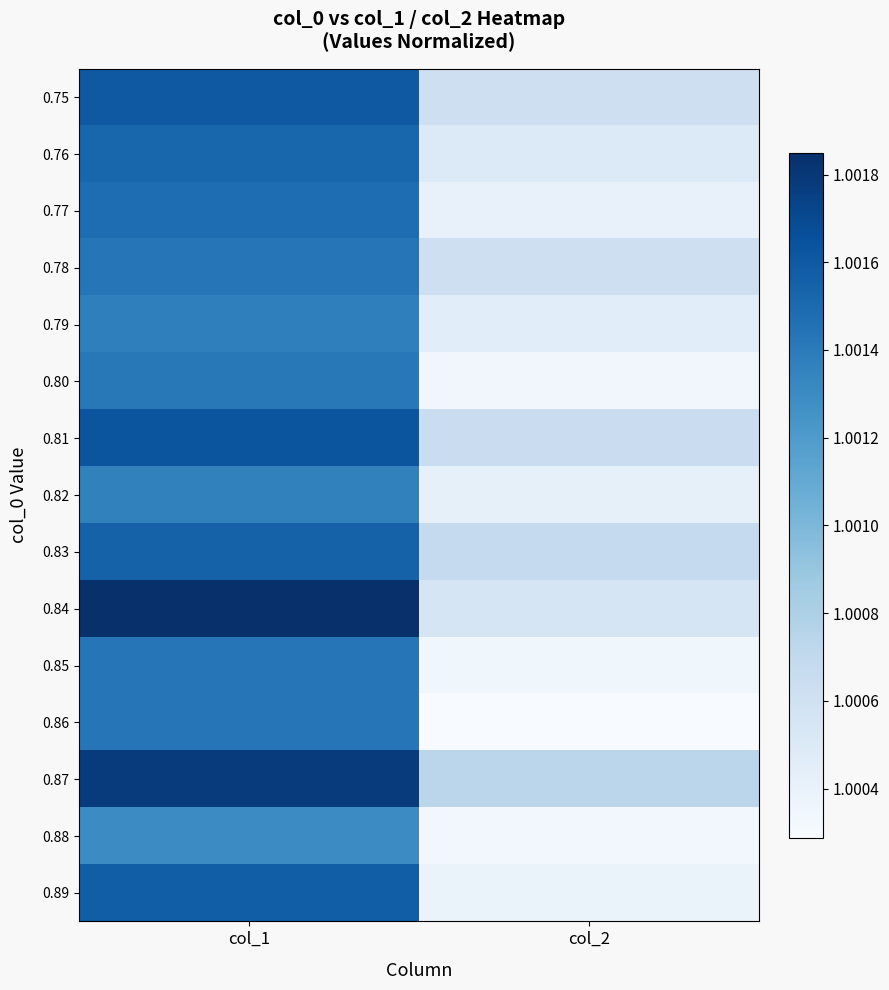

Rank the series at col_1 from highest to lowest value.

0.84, 0.87, 0.81, 0.75, 0.89, 0.83, 0.76, 0.77, 0.78, 0.85, 0.86, 0.80, 0.79, 0.82, 0.88